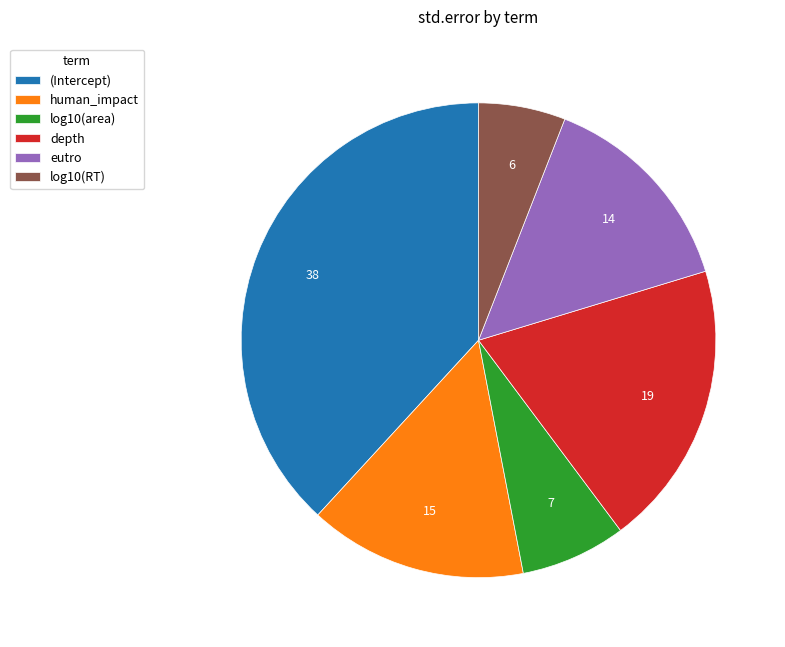

Is it true that (Intercept) is 38% of the pie?

True